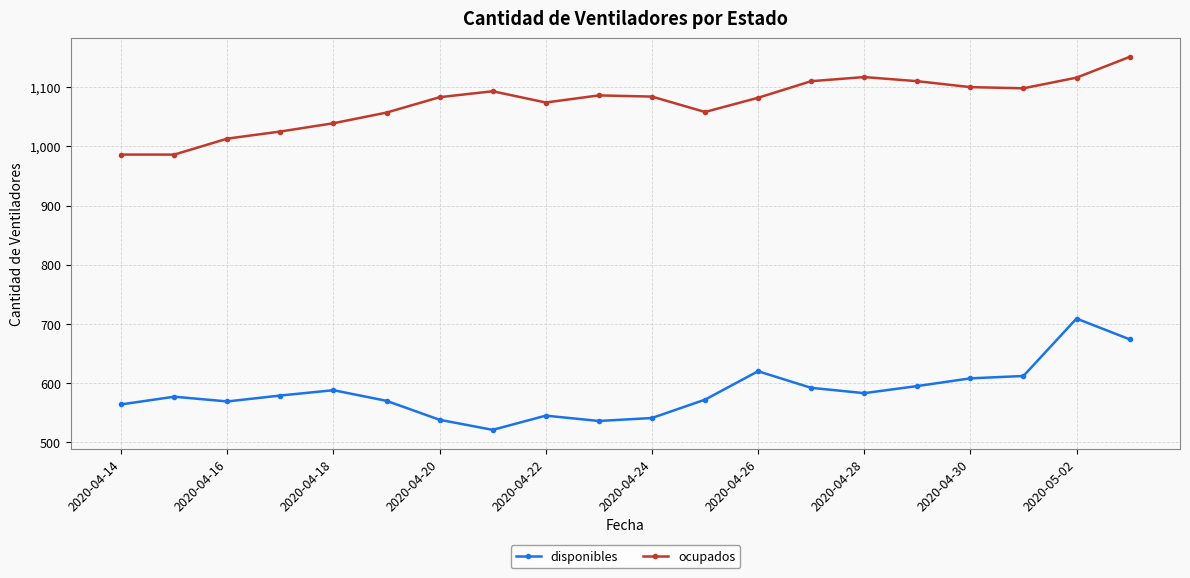

What is the difference between the maximum and minimum values in the disponibles series?

188